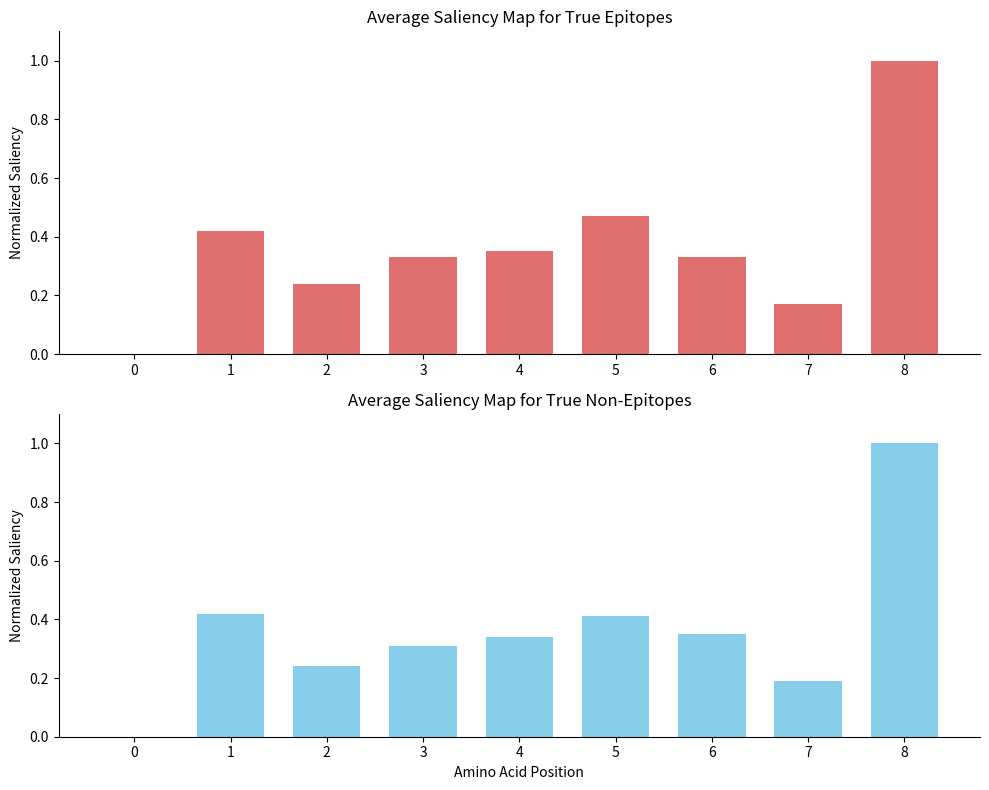

What is the total value across all series at 7?

0.4